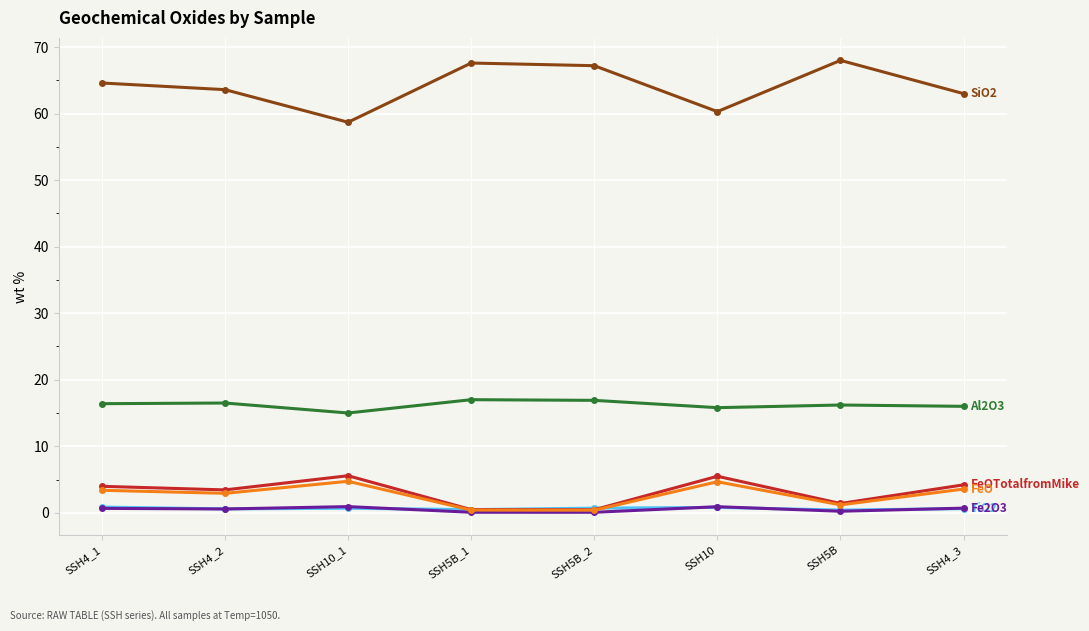

What is the maximum value shown in the chart?

68.0